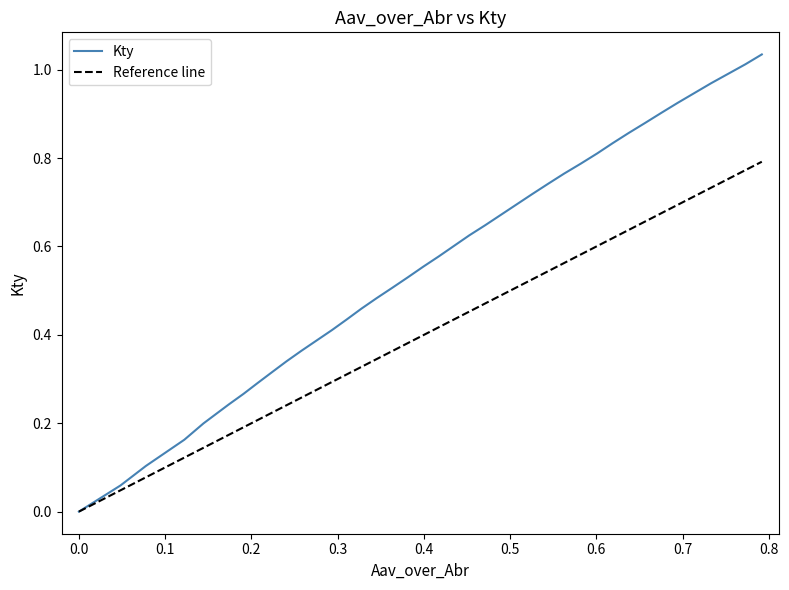

The chart shows a value of 0.3 at 17. True or false?

False